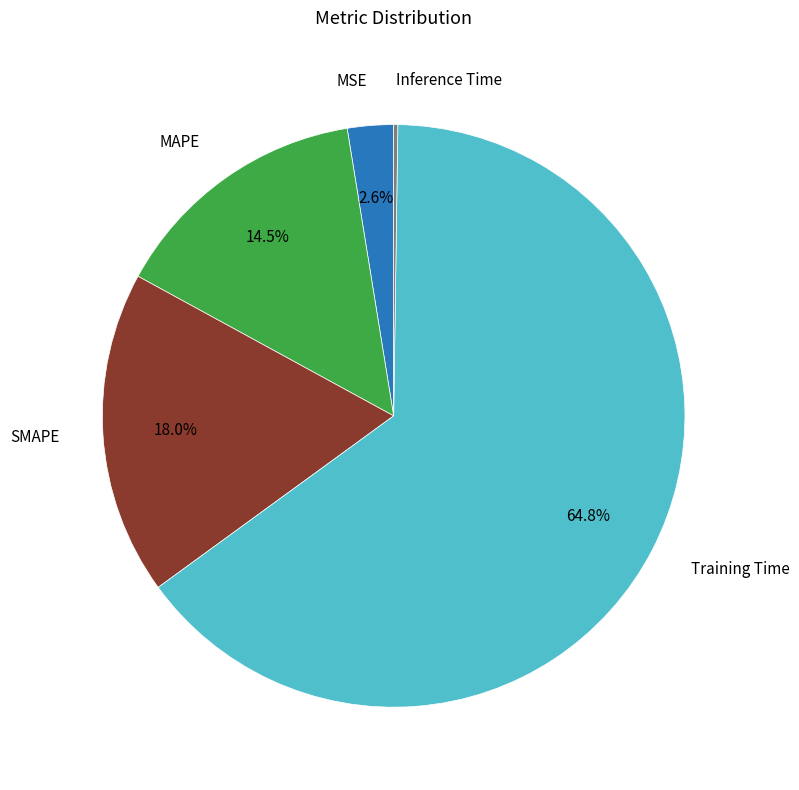

Is there any slice that represents more than half of the pie?

Yes